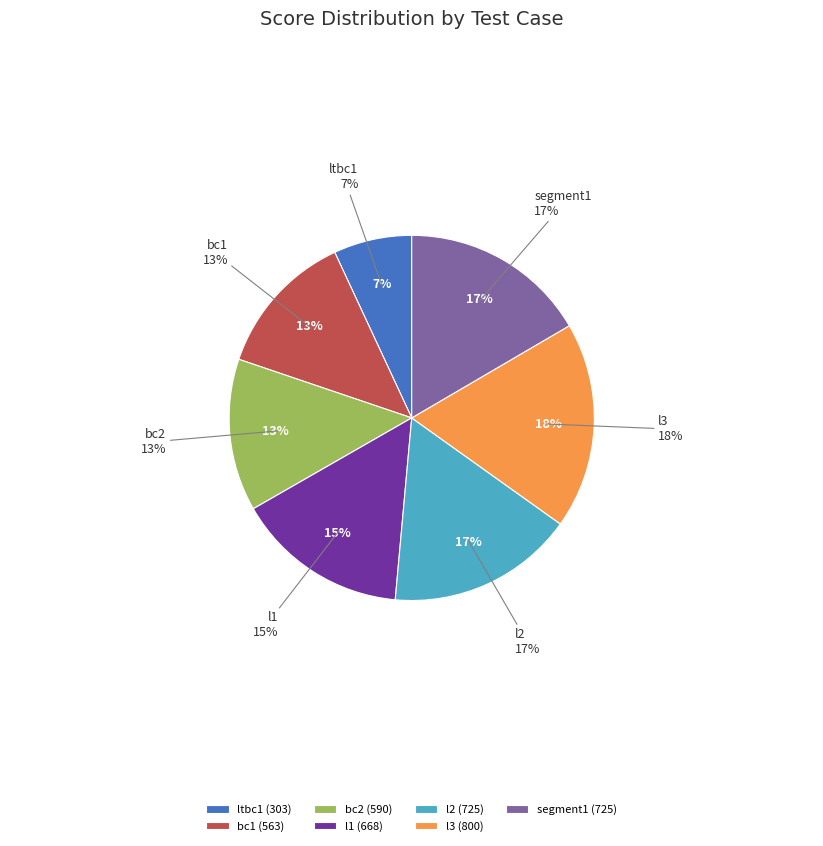

Is it true that ltbc1 is 7% of the pie?

True